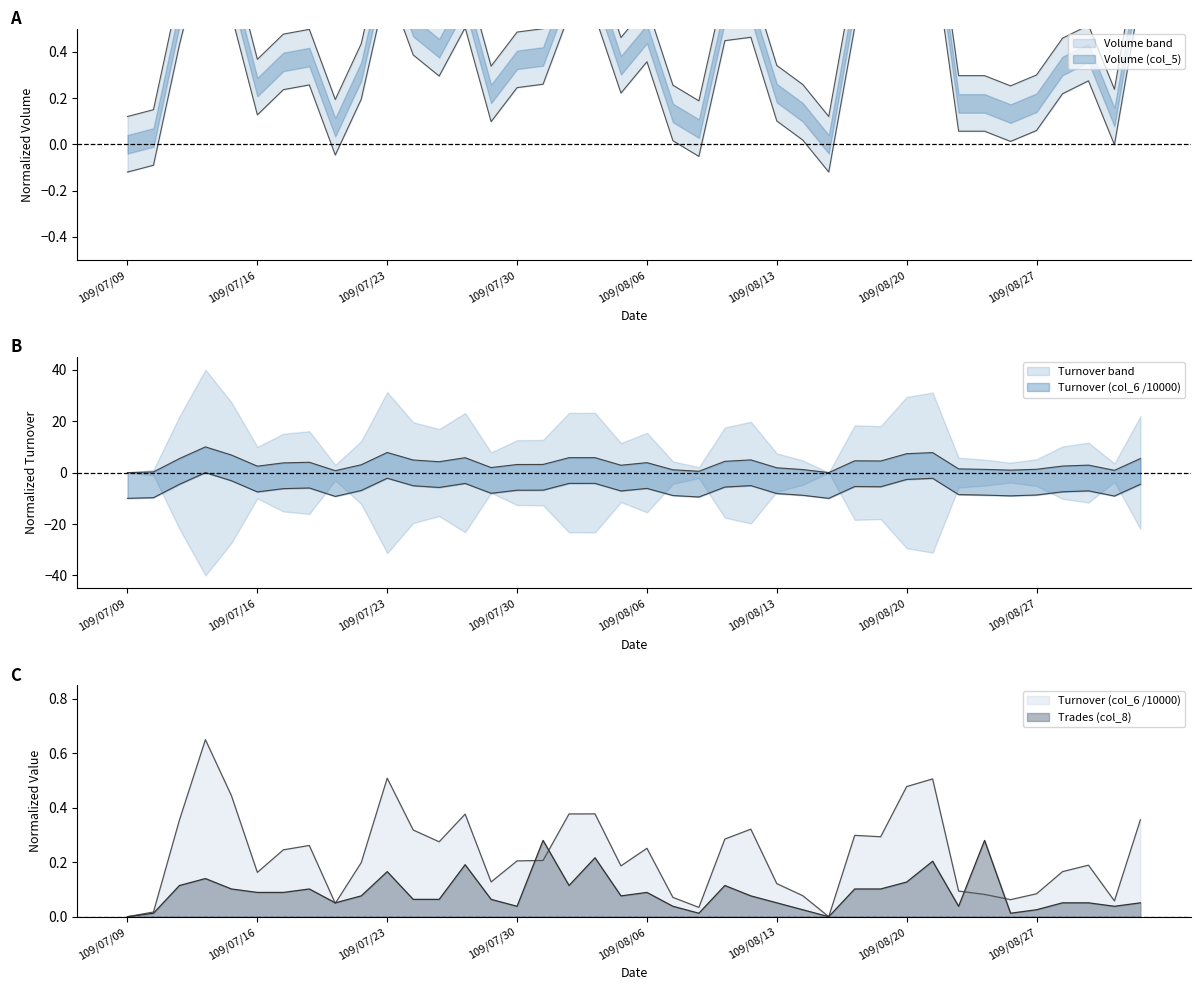

True or false: Volume (col_5) and Turnover (col_6 /10000) cross at least once.

True